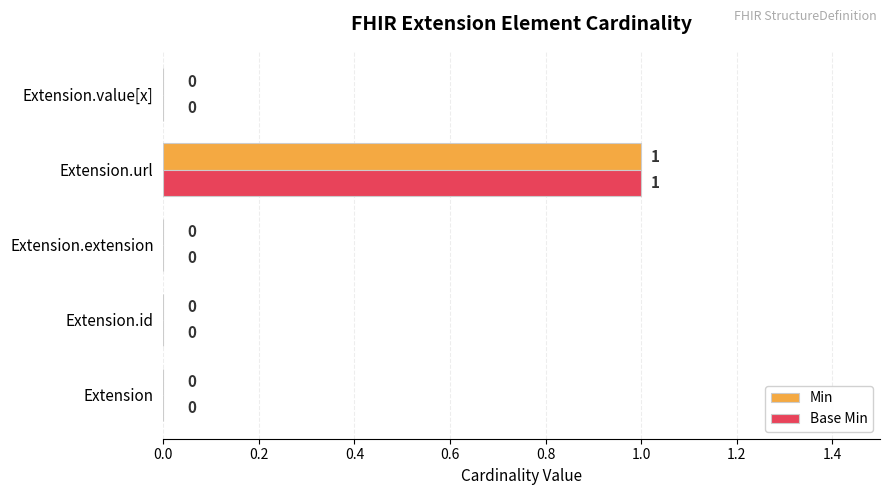

How many values in Min are above zero?

1